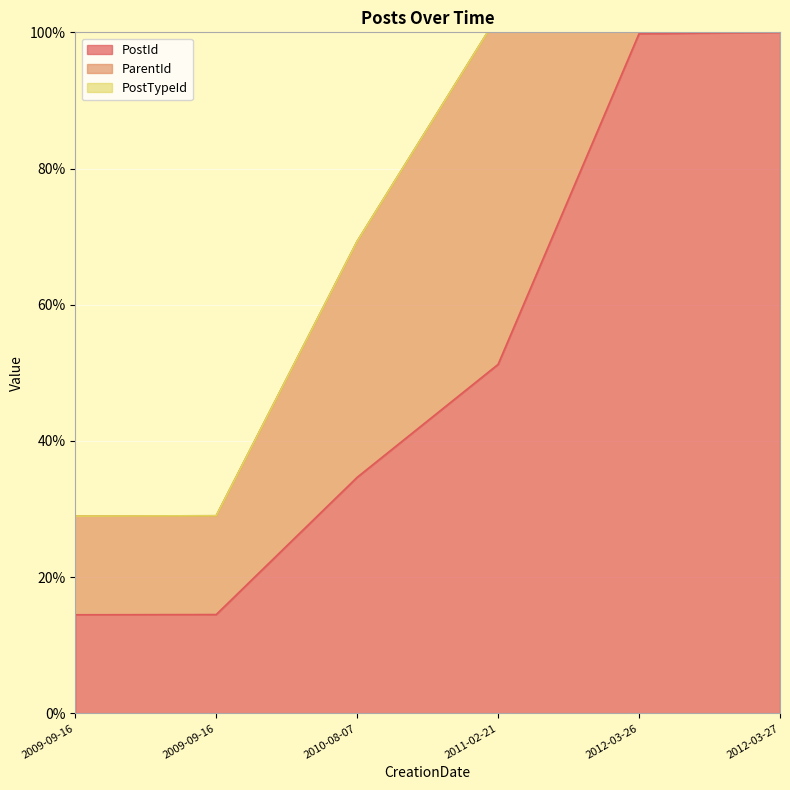

True or false: ParentId and PostId intersect in this chart.

False